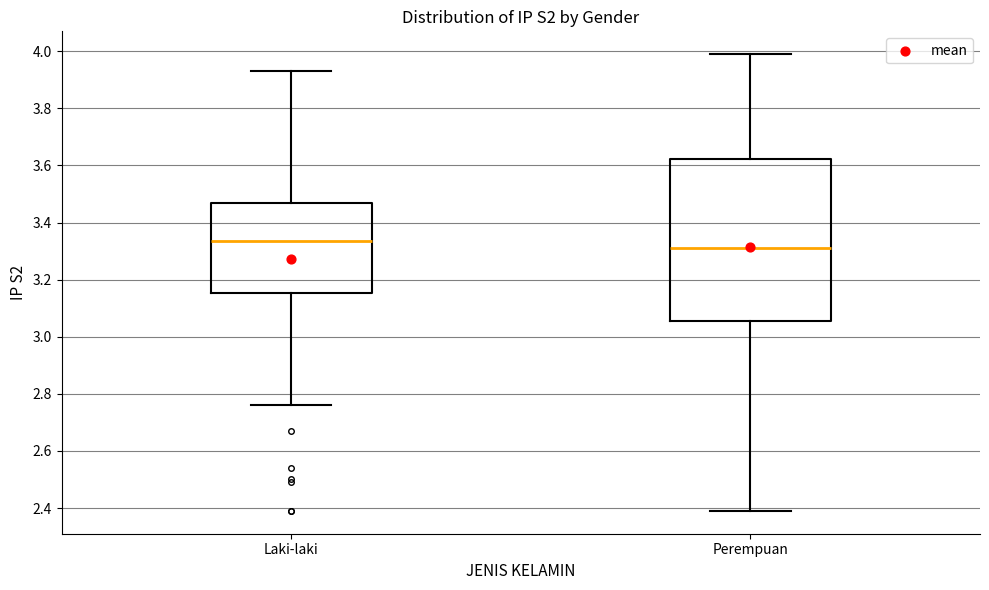

Which box has the highest median line?

Laki-laki